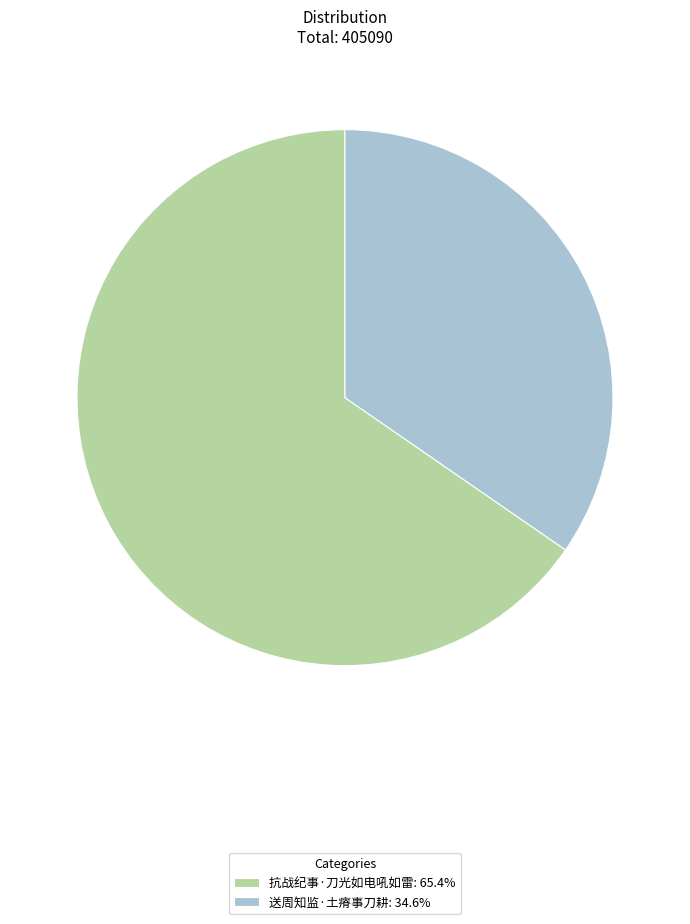

Which slice is the largest?

抗战纪事·刀光如电吼如雷